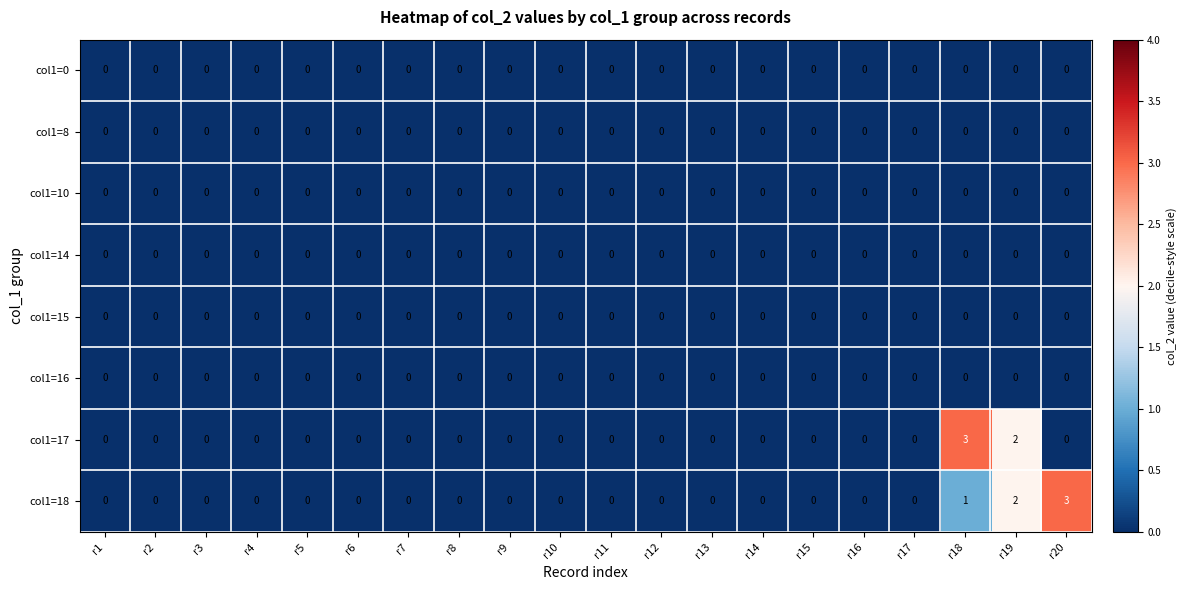

What is the maximum value shown in the chart?

3